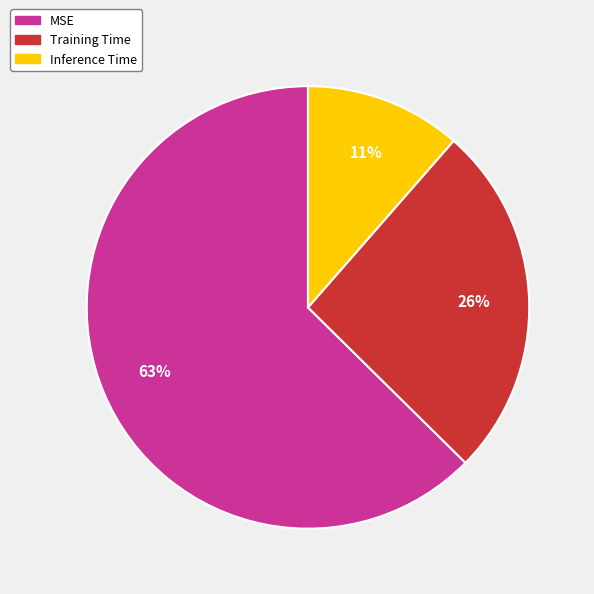

Is there any slice that represents more than half of the pie?

Yes